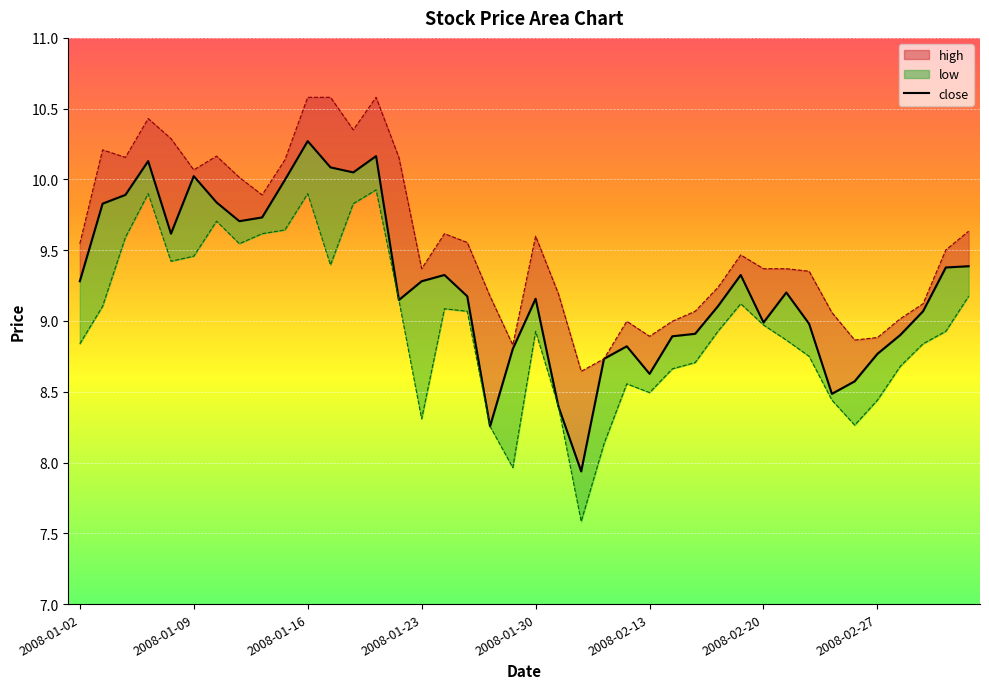

True or false: there are more than 1 points higher than both neighbors.

True